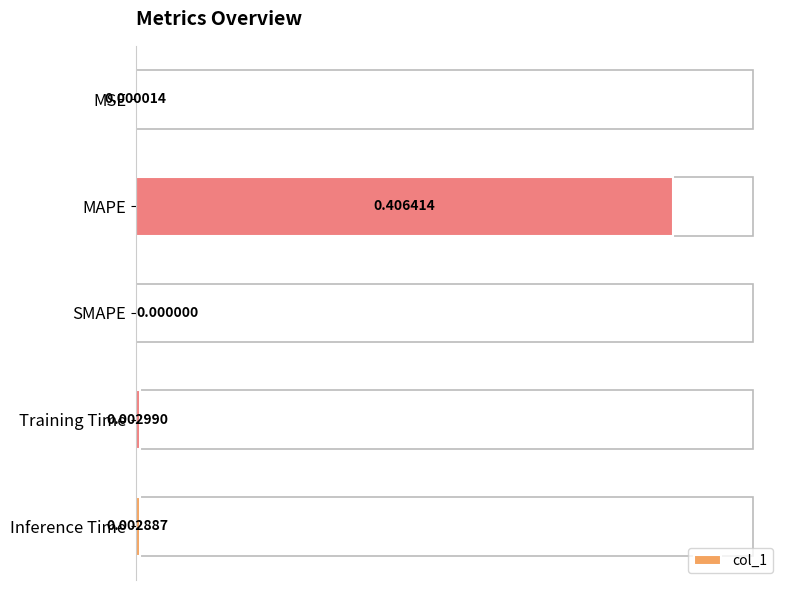

At which label is the value closest to 0?

SMAPE